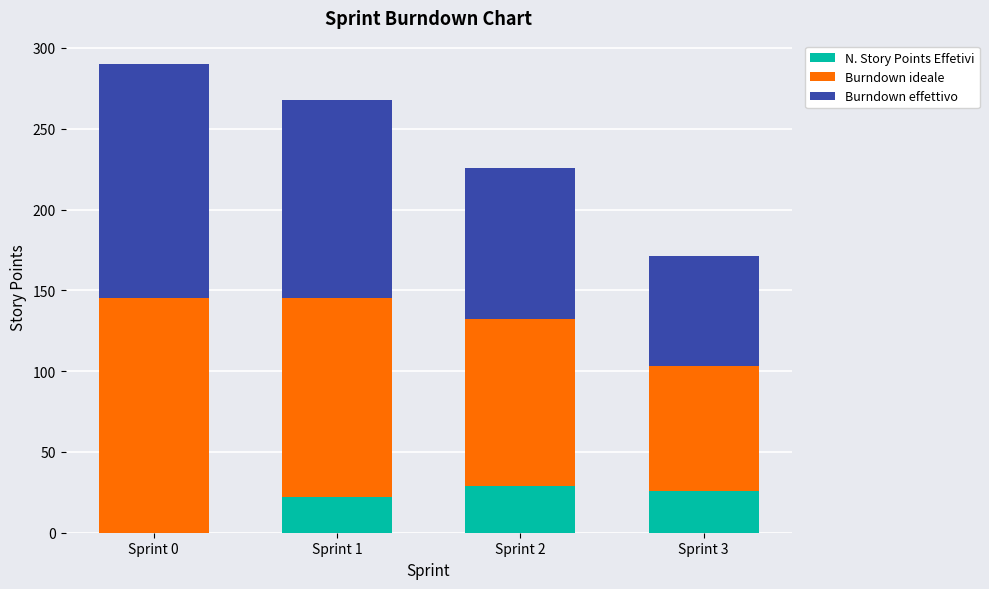

Does the chart contain stacked bars?

Yes